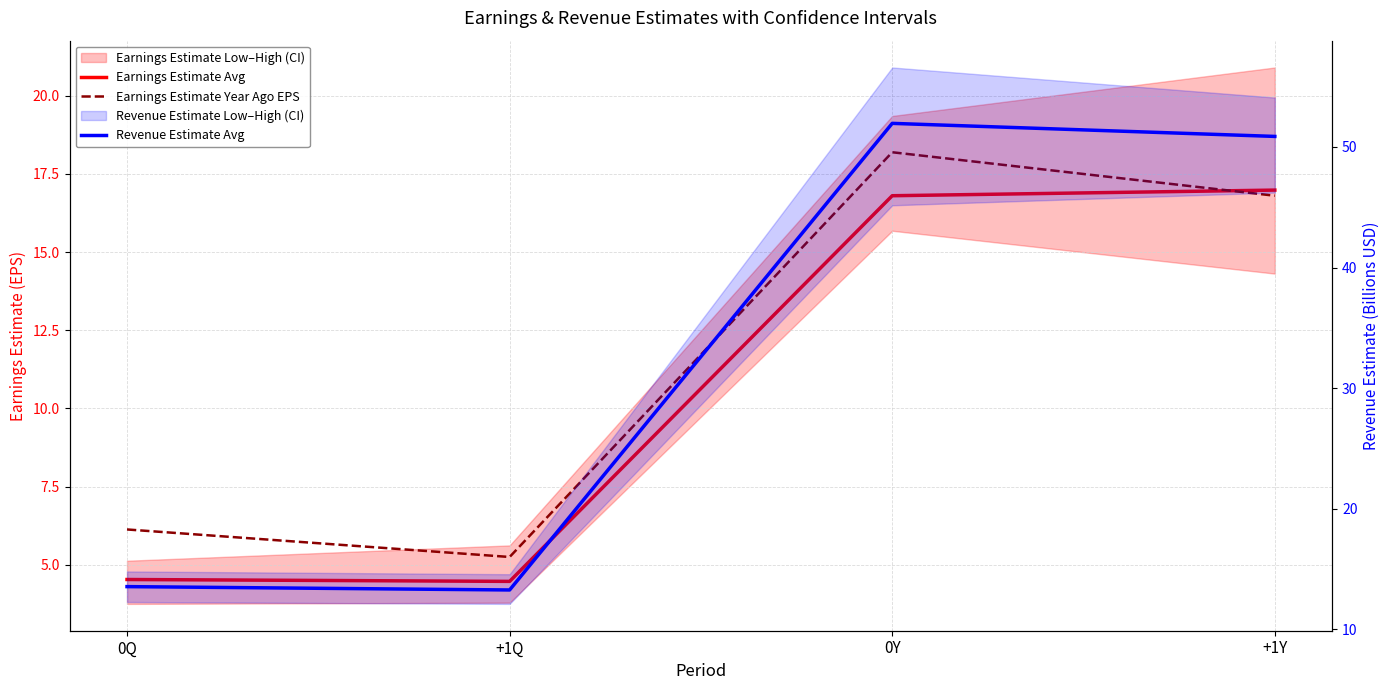

What is the label of the 1st point from the left?

0Q